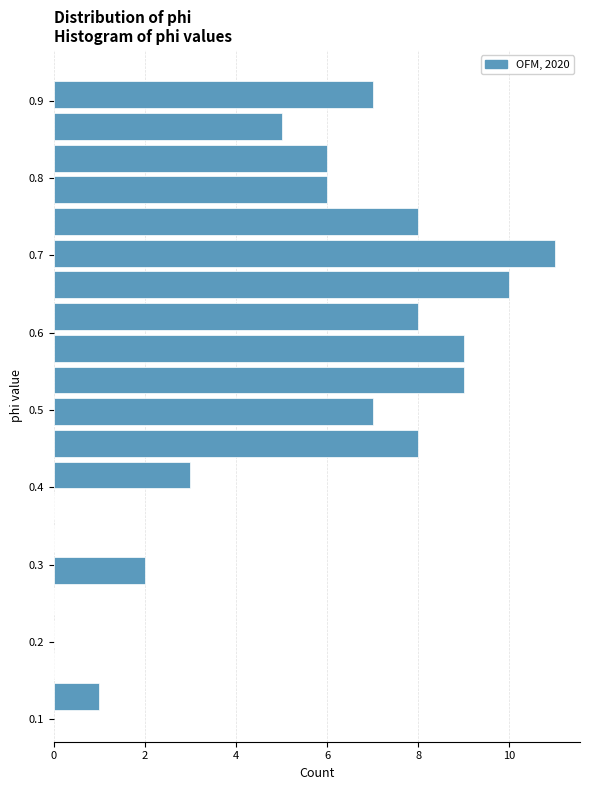

How long is the bar that spans 0.76 to 0.81 on the y-axis? Neither the bar edges nor the lengths are printed on the chart, so give them approximately, as read against the axes.

6